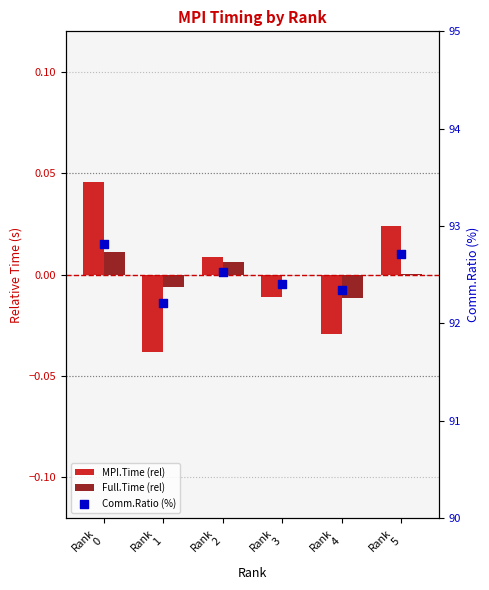

Which series has the widest spread of Y values?

Comm.Ratio (%)